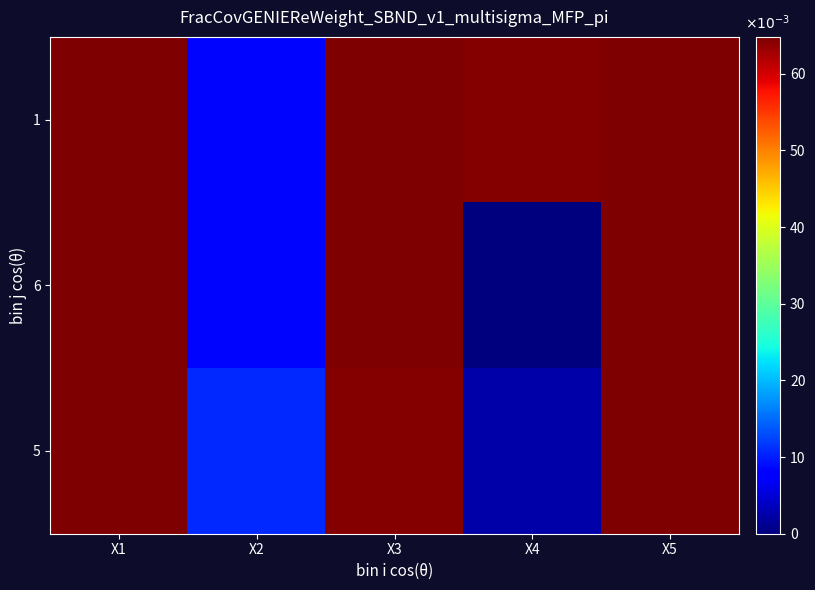

At how many categories does at least one series exceed 50?

4